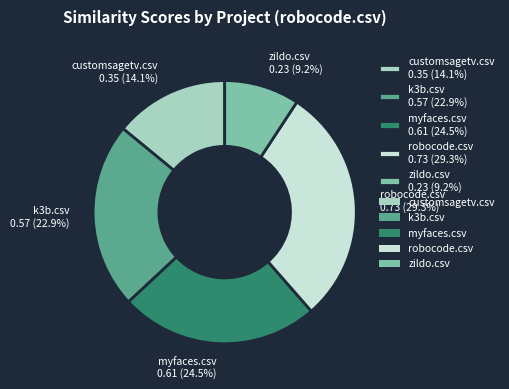

Rank the categories by value from highest to lowest.

robocode.csv, myfaces.csv, k3b.csv, customsagetv.csv, zildo.csv